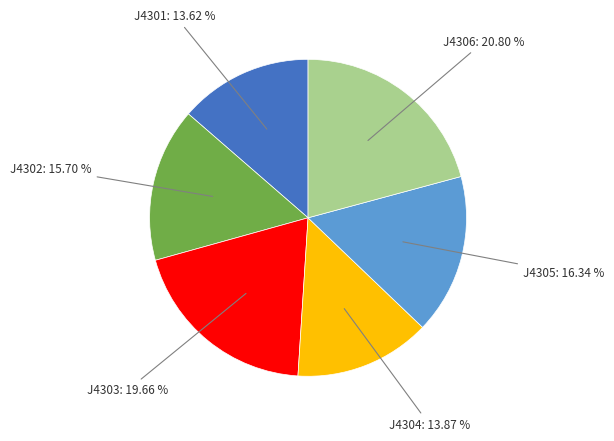

Count the number of slices in the pie.

6